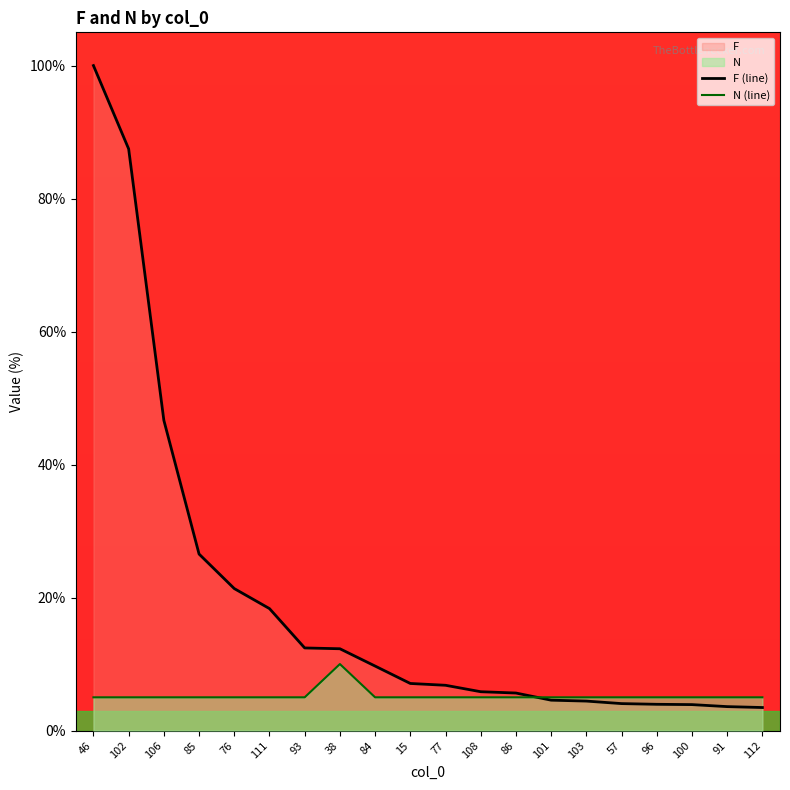

Which has a higher value, 15 or 77?

15